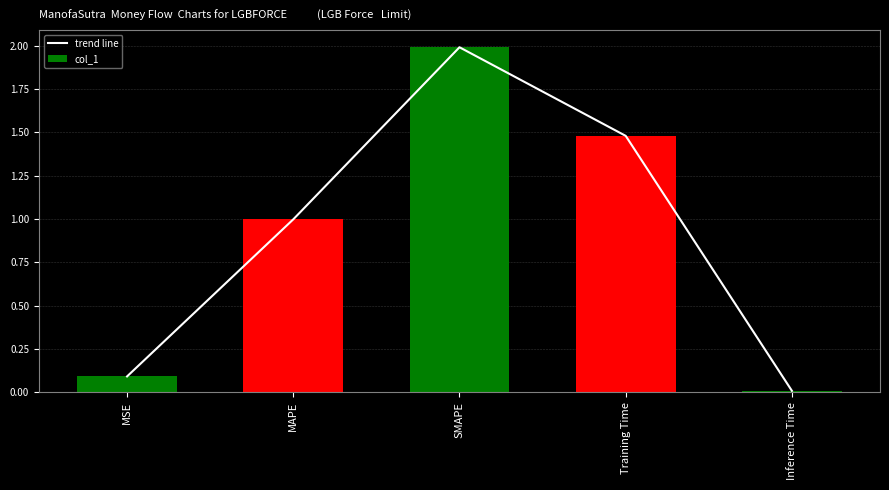

What is the sum of the col_1 values at MSE and SMAPE?

2.1